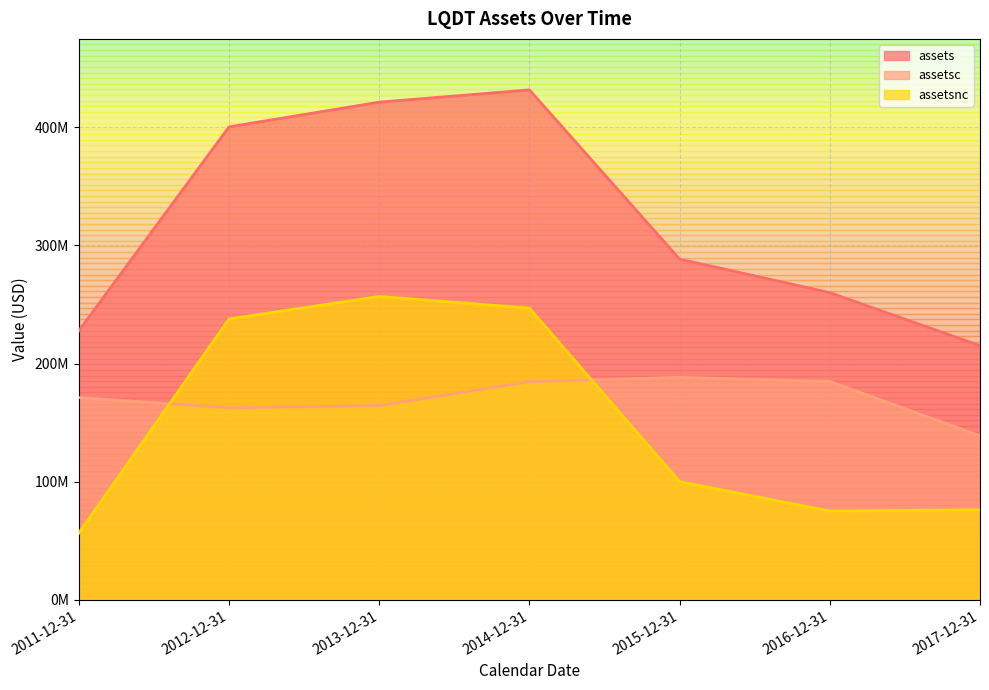

Is it true that assetsc equals 105895089 at 2013-12-31?

False